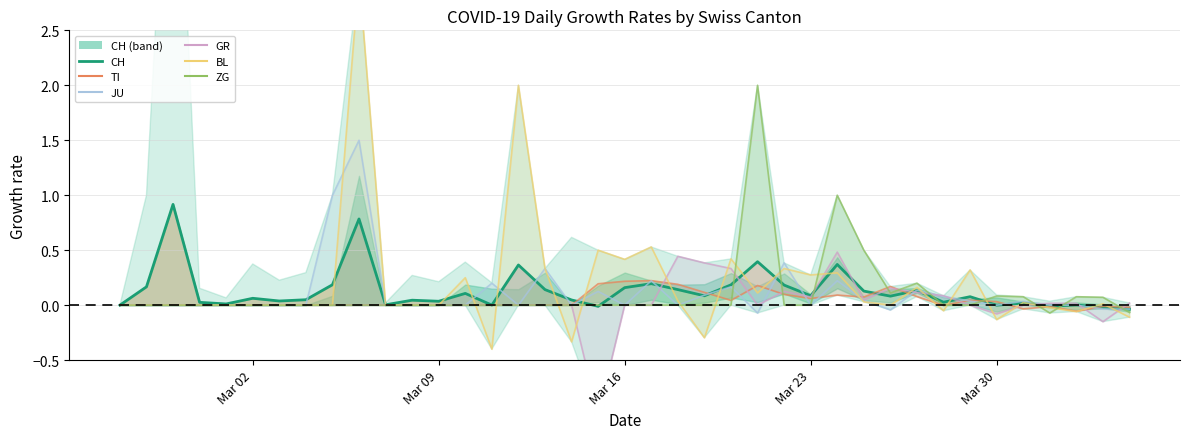

Which series ends up on top after the final intersection of CH and ZG?

CH